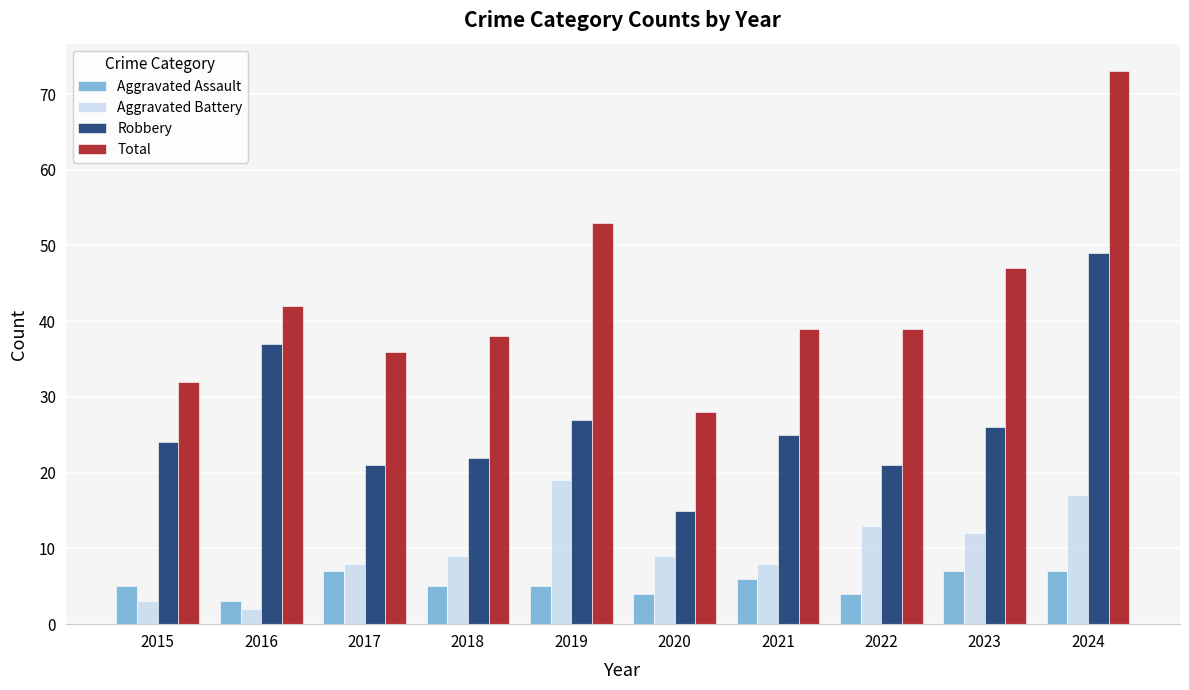

True or false: Total has a value of 28 at 2020.

True